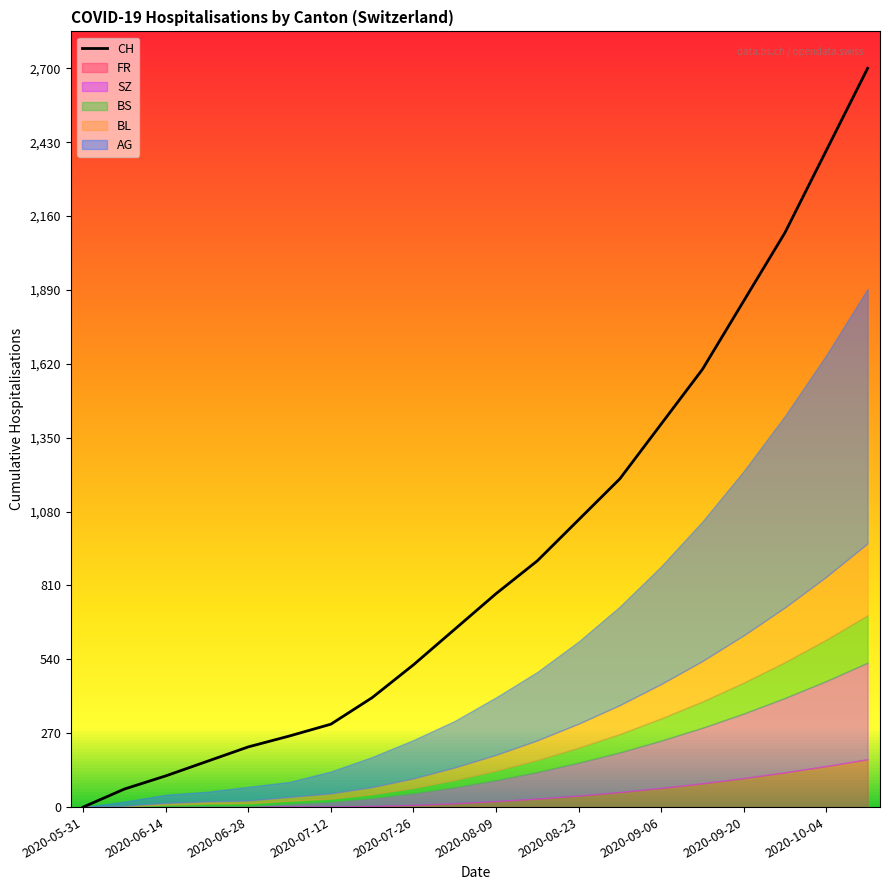

True or false: there are more than 0 points higher than both neighbors.

False